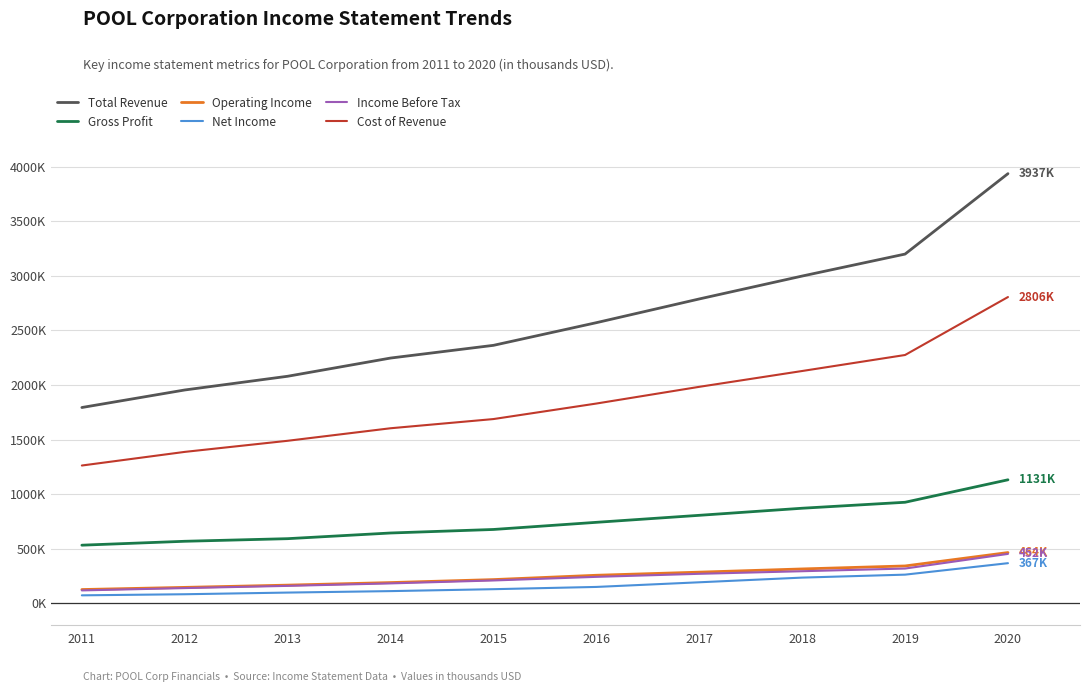

Which series changed the most between 2019 and 2020?

Total Revenue